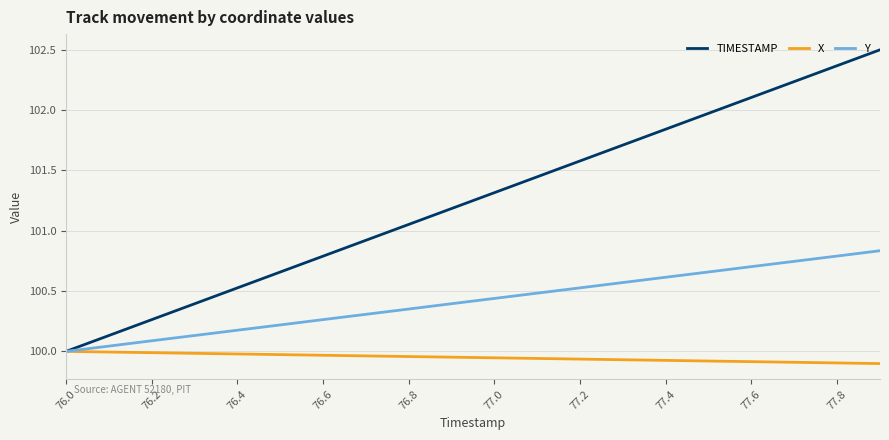

Which series has the widest spread of values?

TIMESTAMP